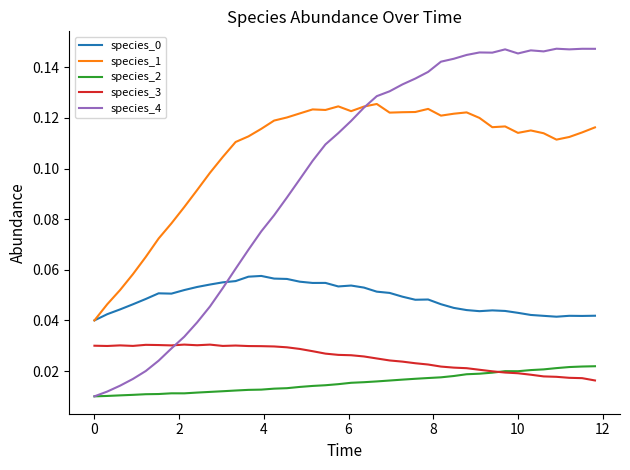

Which series has the largest total across all categories?

species_1